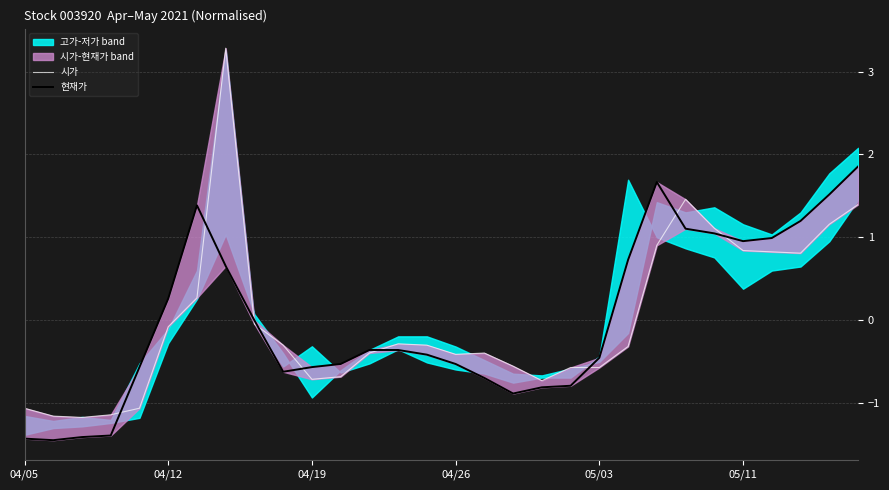

Where does the 시가 series first go above 0?

6